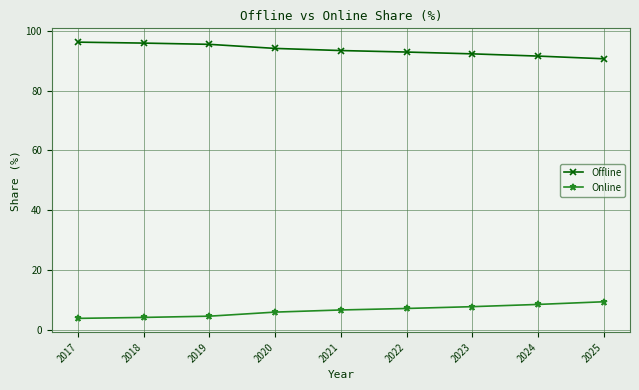

What is the maximum value shown in the chart?

96.2